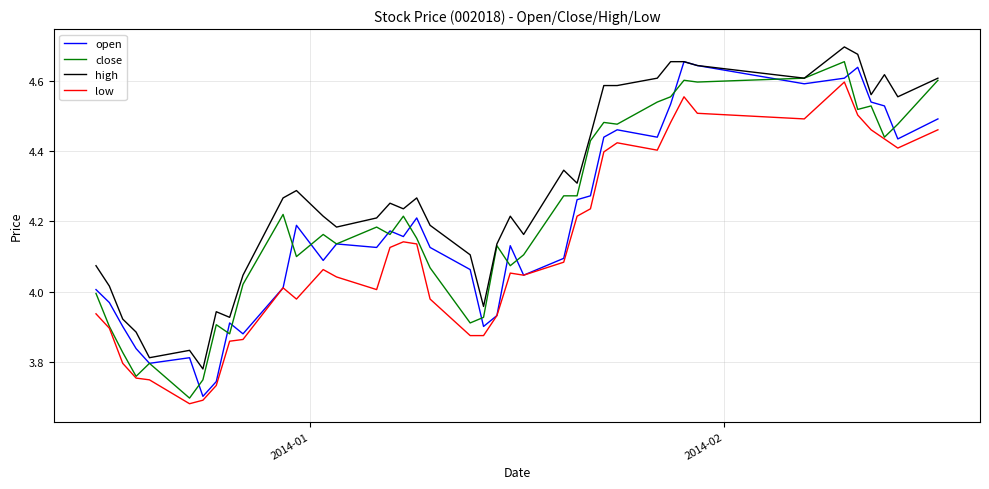

Reading left to right, extract all data points from this chart.

open: 4.0	4.0	3.9	3.8	3.8	3.8	3.7	3.7	3.9	3.9	4.0	4.2	4.1	4.1	4.1	4.2	4.2	4.2	4.1	4.1	3.9	3.9	4.1	4.0	4.1	4.3	4.3	4.4	4.5	4.4	4.5	4.7	4.6	4.6	4.6	4.6	4.5	4.5	4.4	4.5
close: 4.0	3.9	3.8	3.8	3.8	3.7	3.7	3.9	3.9	4.0	4.2	4.1	4.2	4.1	4.2	4.2	4.2	4.2	4.1	3.9	3.9	4.1	4.1	4.1	4.3	4.3	4.4	4.5	4.5	4.5	4.6	4.6	4.6	4.6	4.7	4.5	4.5	4.4	4.5	4.6
high: 4.1	4.0	3.9	3.9	3.8	3.8	3.8	3.9	3.9	4.0	4.3	4.3	4.2	4.2	4.2	4.3	4.2	4.3	4.2	4.1	4.0	4.1	4.2	4.2	4.3	4.3	4.4	4.6	4.6	4.6	4.7	4.7	4.6	4.6	4.7	4.7	4.6	4.6	4.6	4.6
low: 3.9	3.9	3.8	3.8	3.7	3.7	3.7	3.7	3.9	3.9	4.0	4.0	4.1	4.0	4.0	4.1	4.1	4.1	4.0	3.9	3.9	3.9	4.1	4.0	4.1	4.2	4.2	4.4	4.4	4.4	4.5	4.6	4.5	4.5	4.6	4.5	4.5	4.4	4.4	4.5